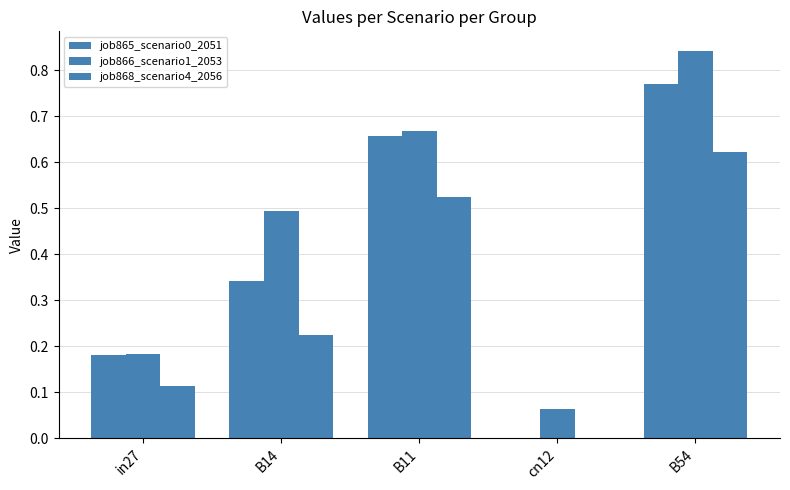

Are the bars horizontal?

No